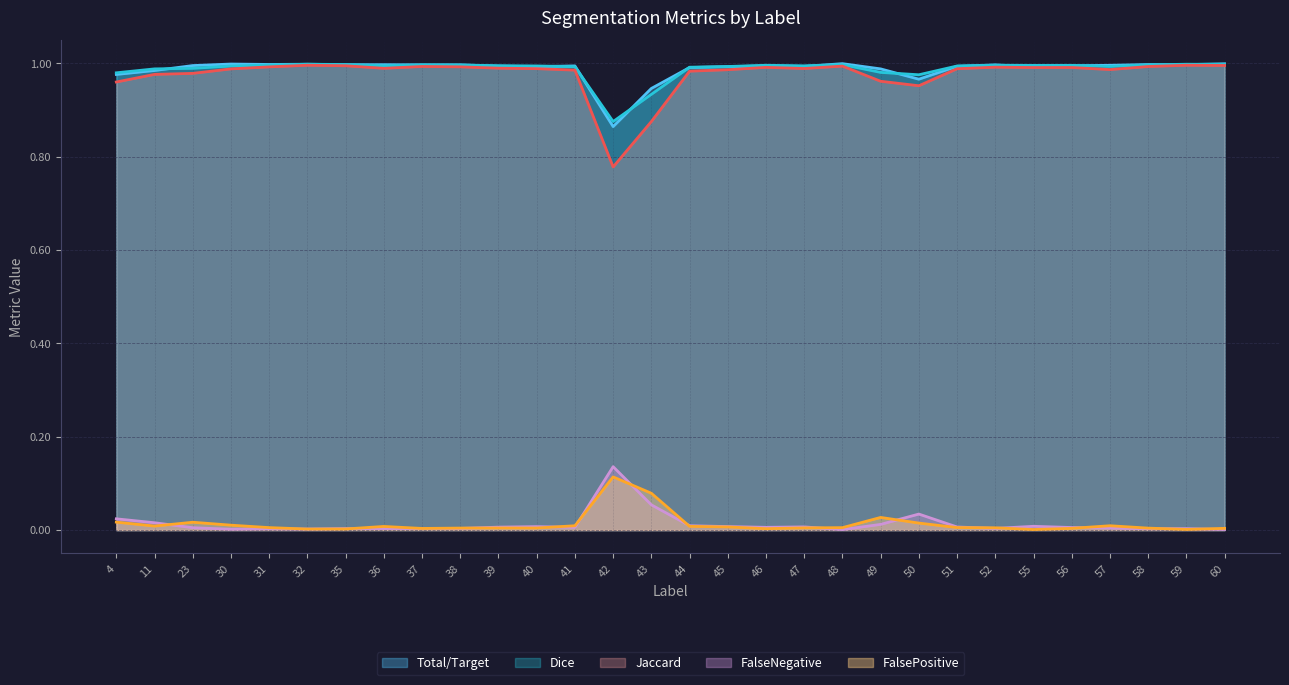

Read the Total/Target value at 52.

1.0